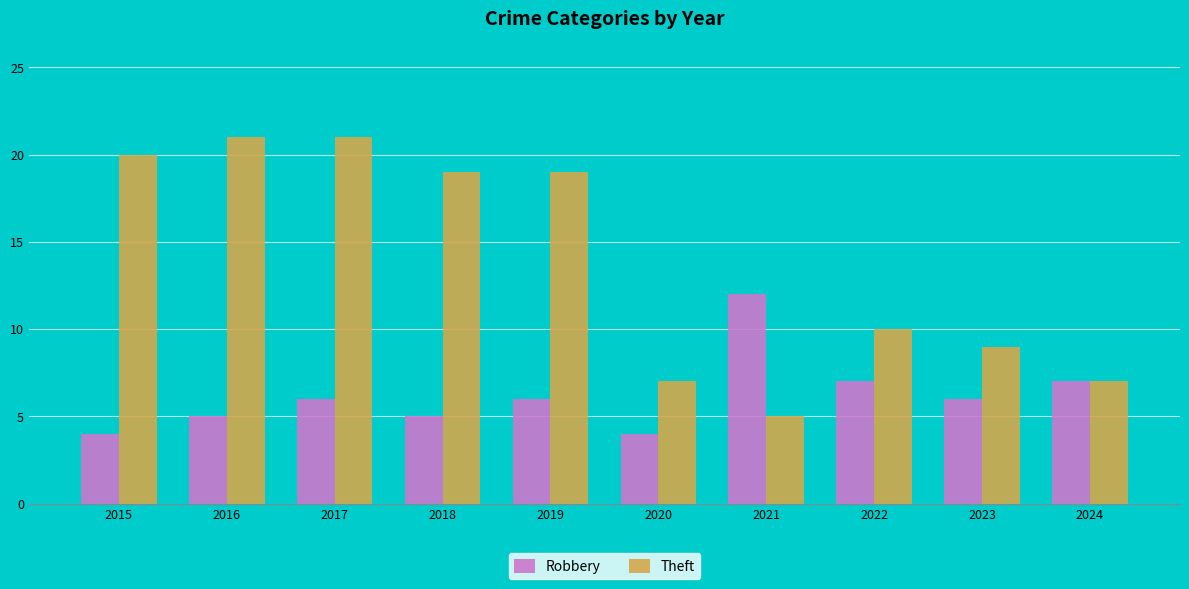

Where is Theft nearest to the value 13?

2022